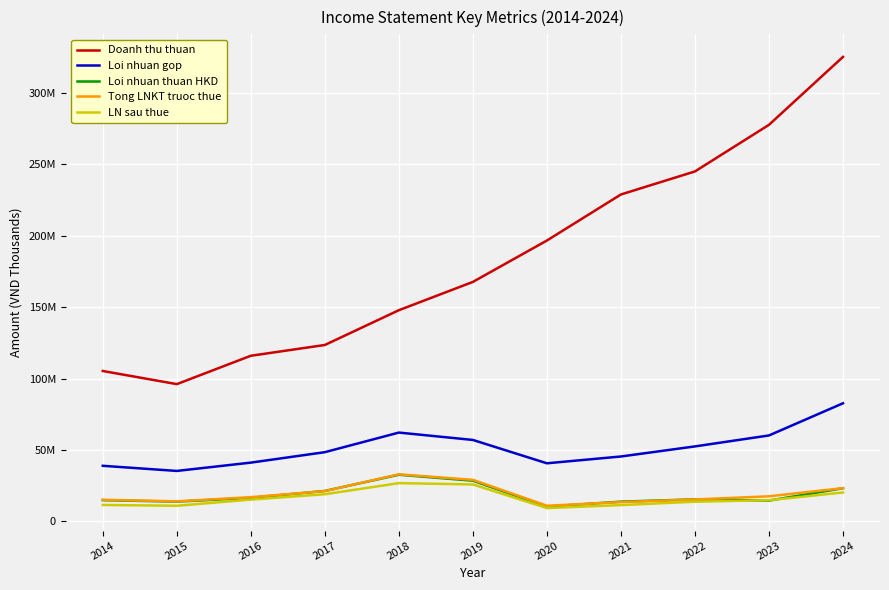

What is the difference between the maximum and minimum values in the Loi nhuan gop series?

47395974